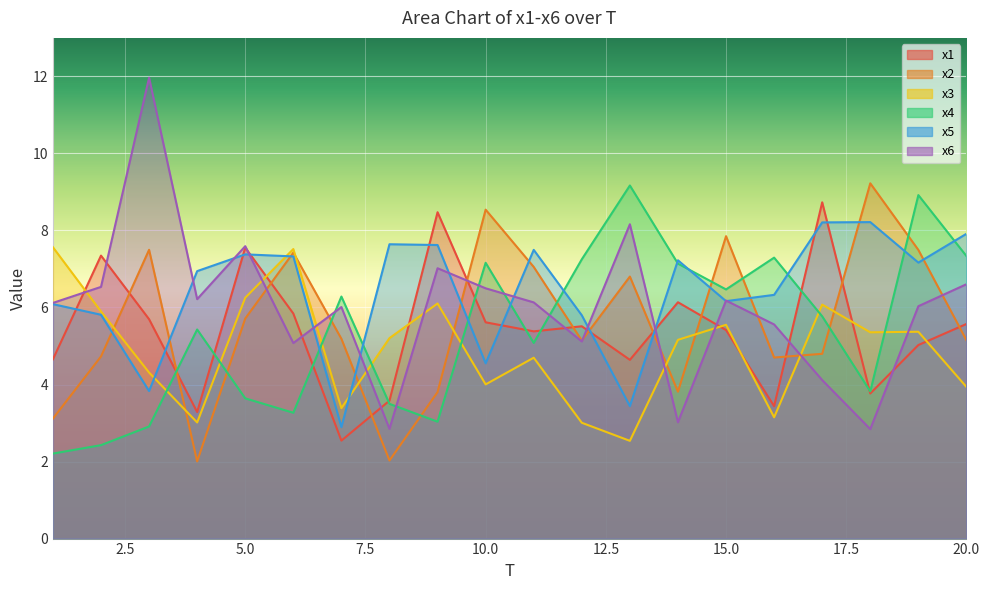

At how many categories does at least one series exceed 8?

7